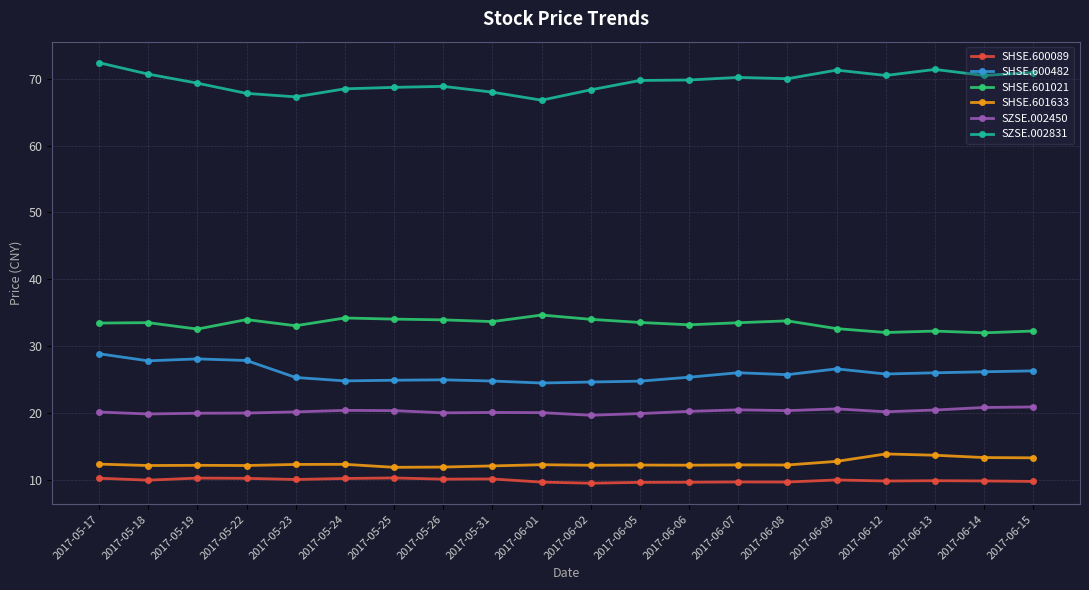

What are all the series names shown in the legend?

SHSE.600089, SHSE.600482, SHSE.601021, SHSE.601633, SZSE.002450, SZSE.002831